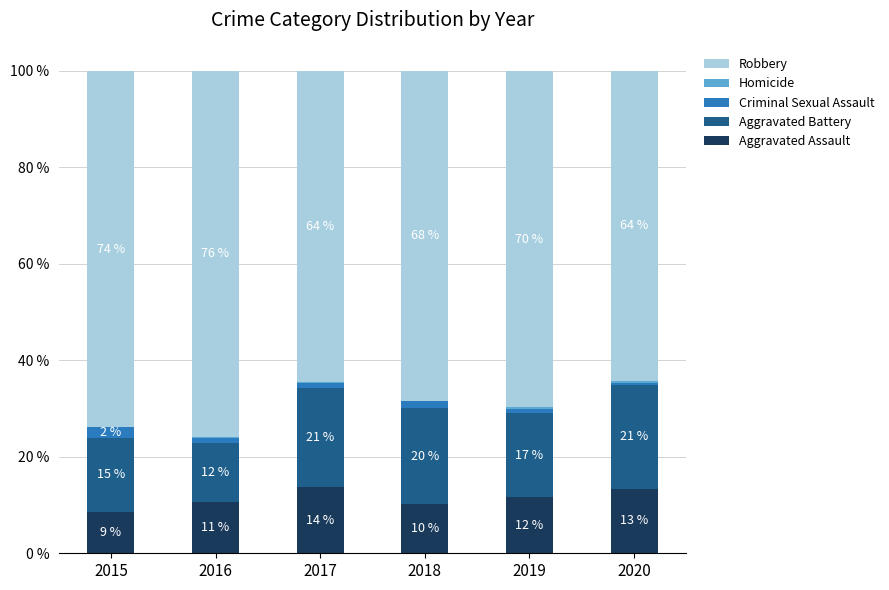

Does the chart contain stacked bars?

Yes